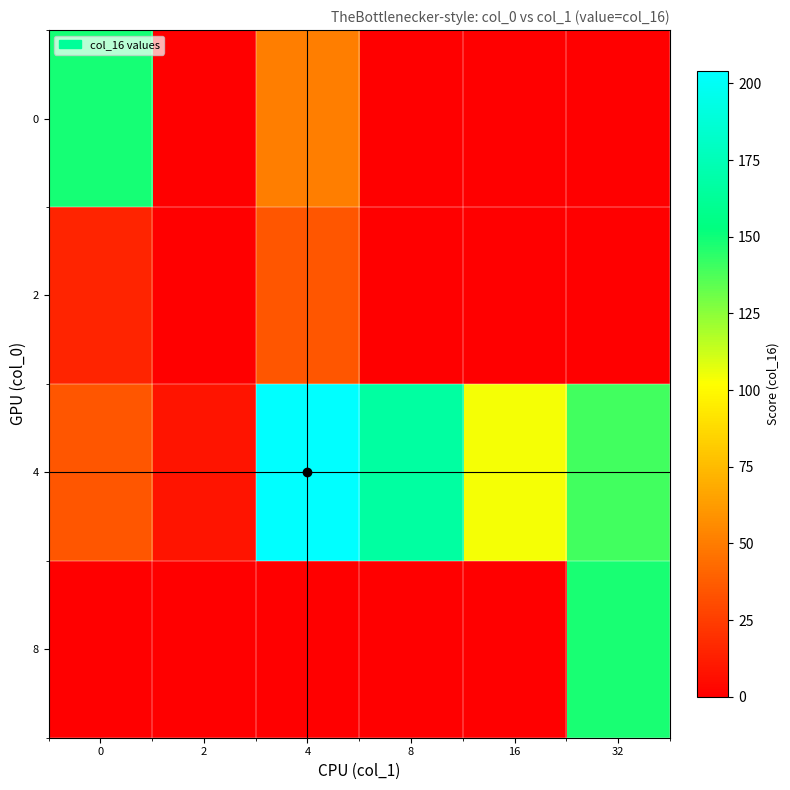

At how many categories does at least one series exceed 86?

5